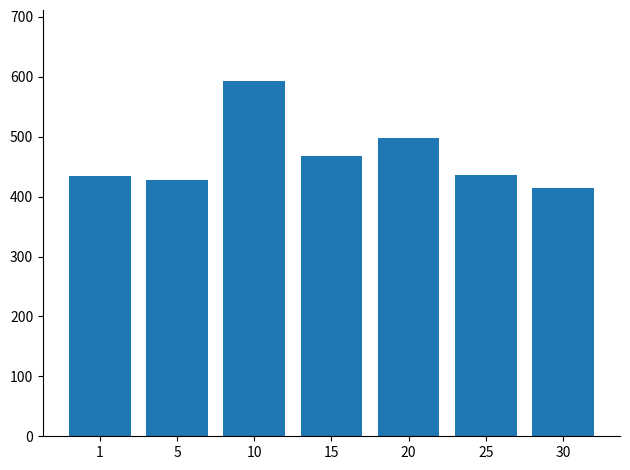

The value at 5 is 428. True or false?

True